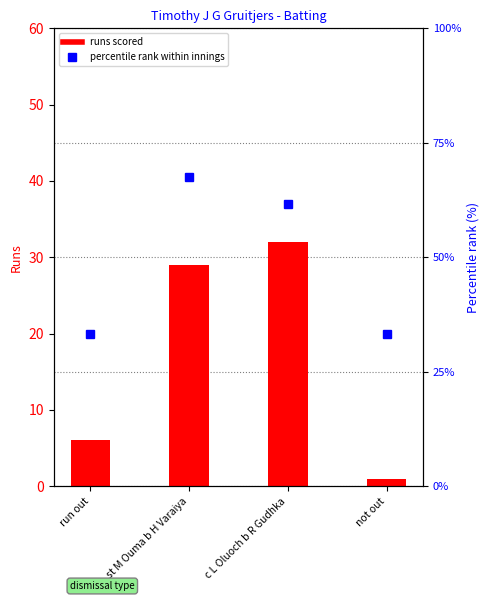

What is the minimum value for runs scored?

1.0